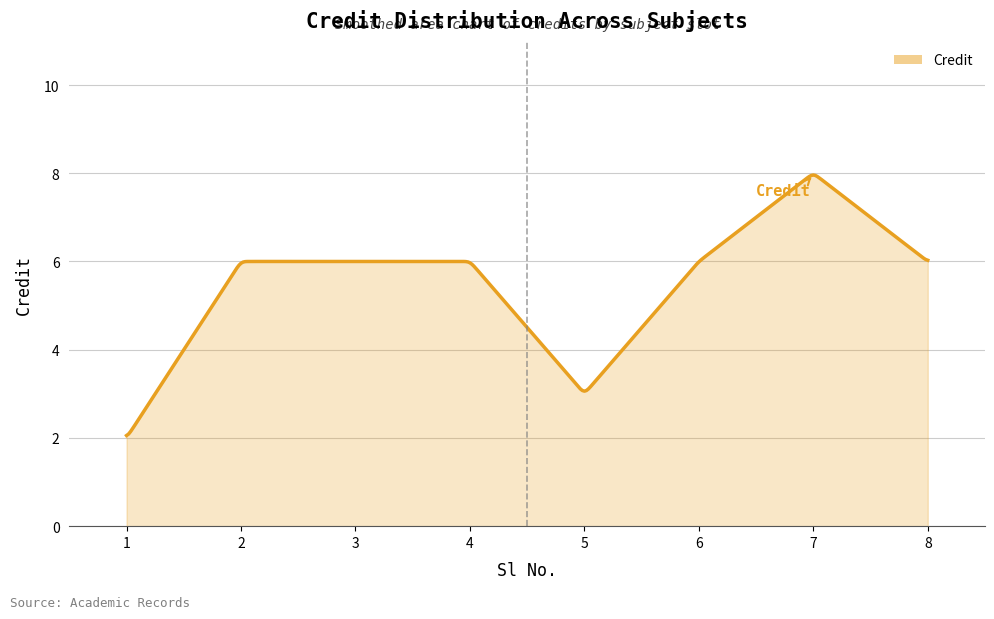

How many series are shown in this chart?

1